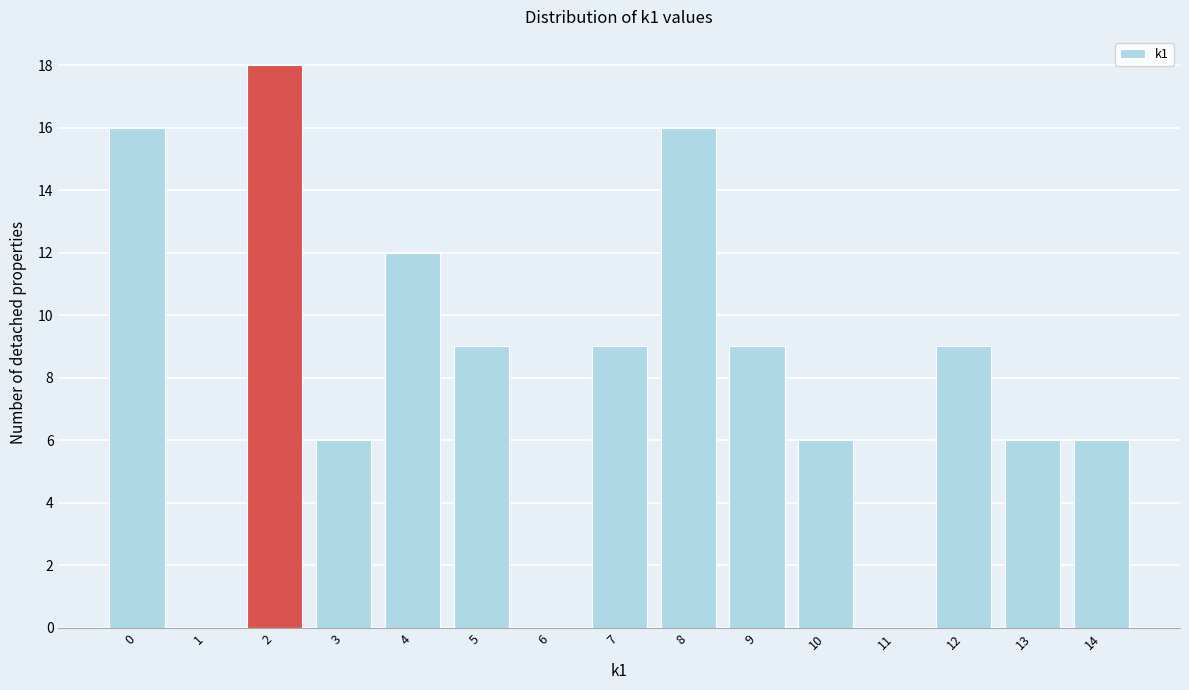

Reading left to right, list all the values displayed in this chart.

0=16	1=0	2=18	3=6	4=12	5=9	6=0	7=9	8=16	9=9	10=6	11=0	12=9	13=6	14=6